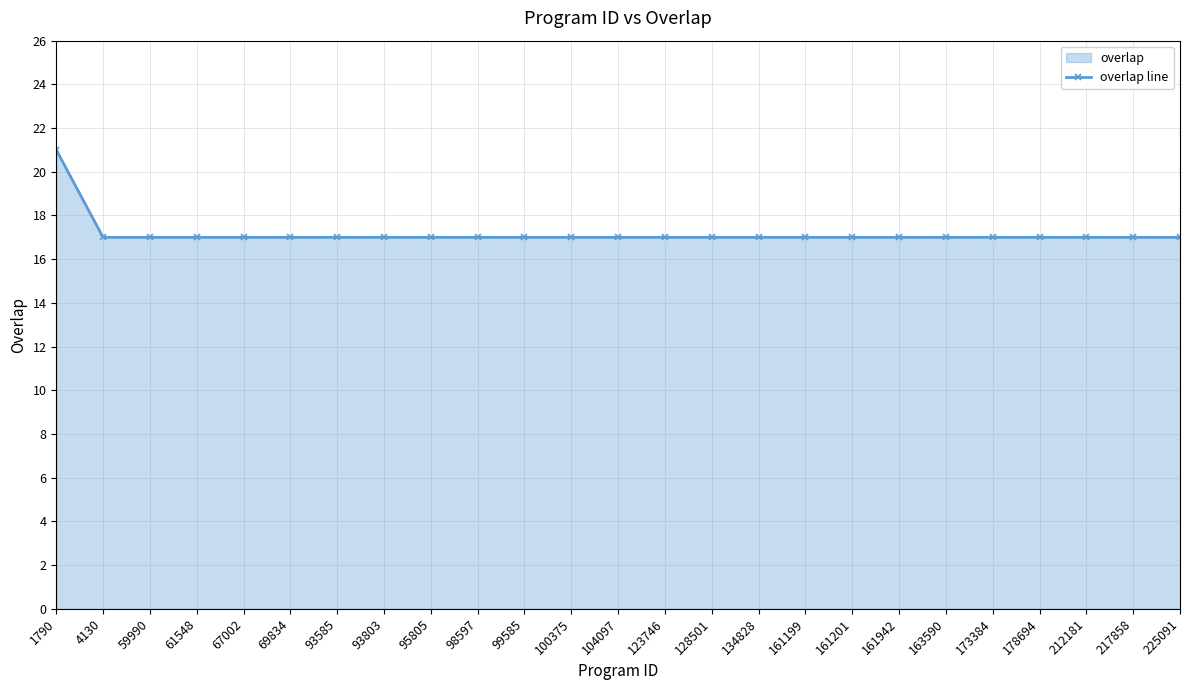

Reading right to left, list all the values displayed in this chart.

17	17	17	17	17	17	17	17	17	17	17	17	17	17	17	17	17	17	17	17	17	17	17	17	21